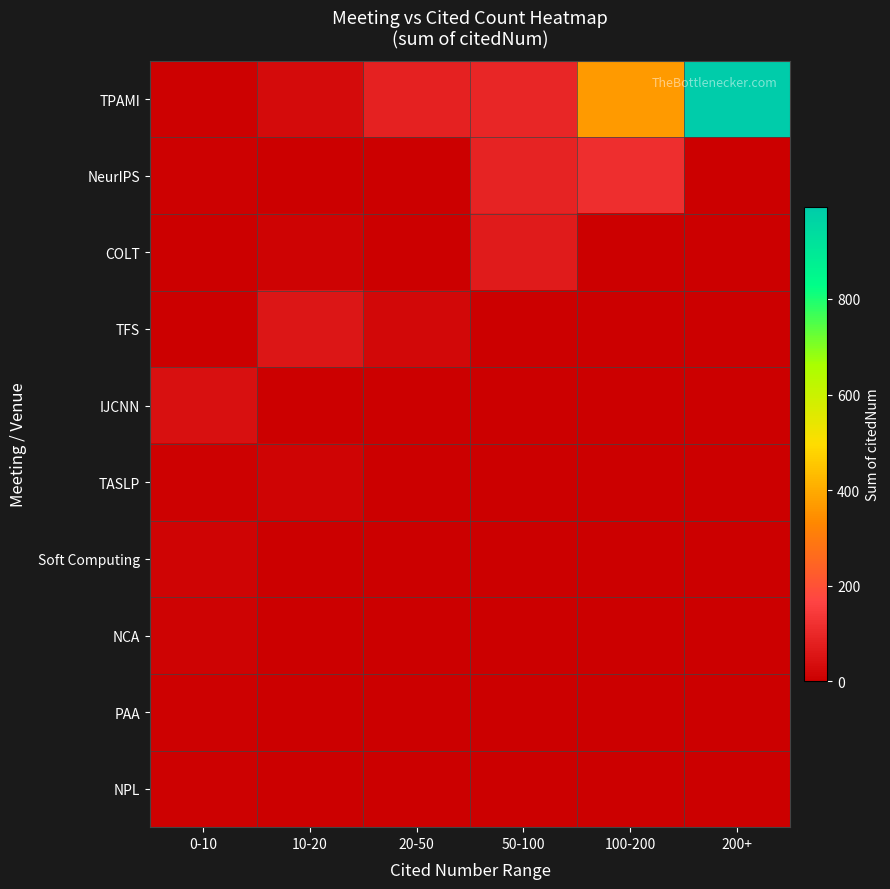

Reading right to left, what are all the values shown in this chart?

TPAMI: 200+=993	100-200=365	50-100=95	20-50=85	10-20=29	0-10=5
NeurIPS: 200+=0	100-200=113	50-100=89	20-50=0	10-20=0	0-10=7
COLT: 200+=0	100-200=0	50-100=67	20-50=0	10-20=11	0-10=0
TFS: 200+=0	100-200=0	50-100=0	20-50=21	10-20=57	0-10=0
IJCNN: 200+=0	100-200=0	50-100=0	20-50=0	10-20=0	0-10=42
TASLP: 200+=0	100-200=0	50-100=0	20-50=0	10-20=12	0-10=7
Soft Computing: 200+=0	100-200=0	50-100=0	20-50=0	10-20=0	0-10=15
NCA: 200+=0	100-200=0	50-100=0	20-50=0	10-20=0	0-10=8
PAA: 200+=0	100-200=0	50-100=0	20-50=0	10-20=0	0-10=7
NPL: 200+=0	100-200=0	50-100=0	20-50=0	10-20=0	0-10=4